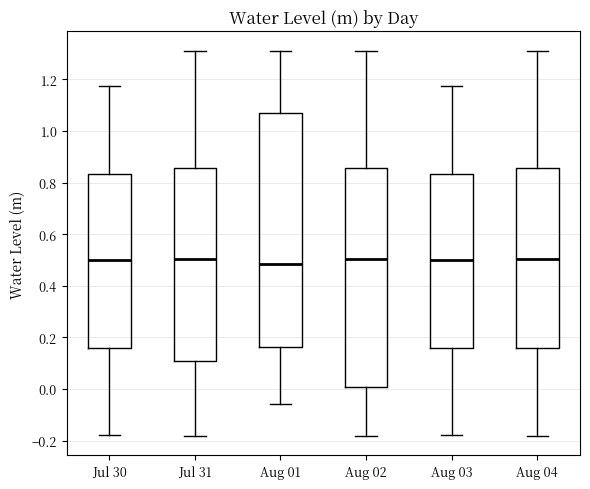

Reading left to right, read every box against the y-axis: the position of its median line, the range the box covers, and the ends of its whiskers. The values are not printed on the chart, so give them approximately, as read against the axis.

Jul 30: median 0.50, box 0.16 to 0.84, whiskers -0.18 to 1.18
Jul 31: median 0.50, box 0.10 to 0.86, whiskers -0.18 to 1.32
Aug 01: median 0.48, box 0.16 to 1.08, whiskers -0.06 to 1.32
Aug 02: median 0.50, box 0.00 to 0.86, whiskers -0.18 to 1.32
Aug 03: median 0.50, box 0.16 to 0.84, whiskers -0.18 to 1.18
Aug 04: median 0.50, box 0.16 to 0.86, whiskers -0.18 to 1.32